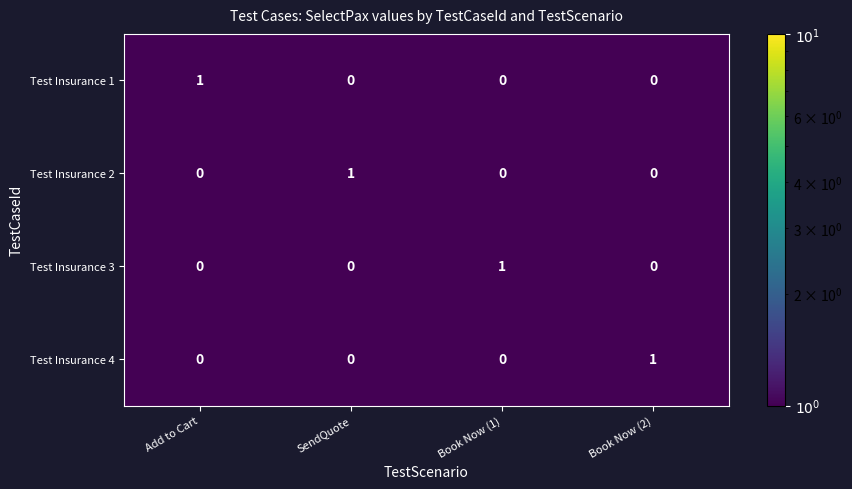

Which category has the highest value in the Test Insurance 4 series?

Book Now (2)